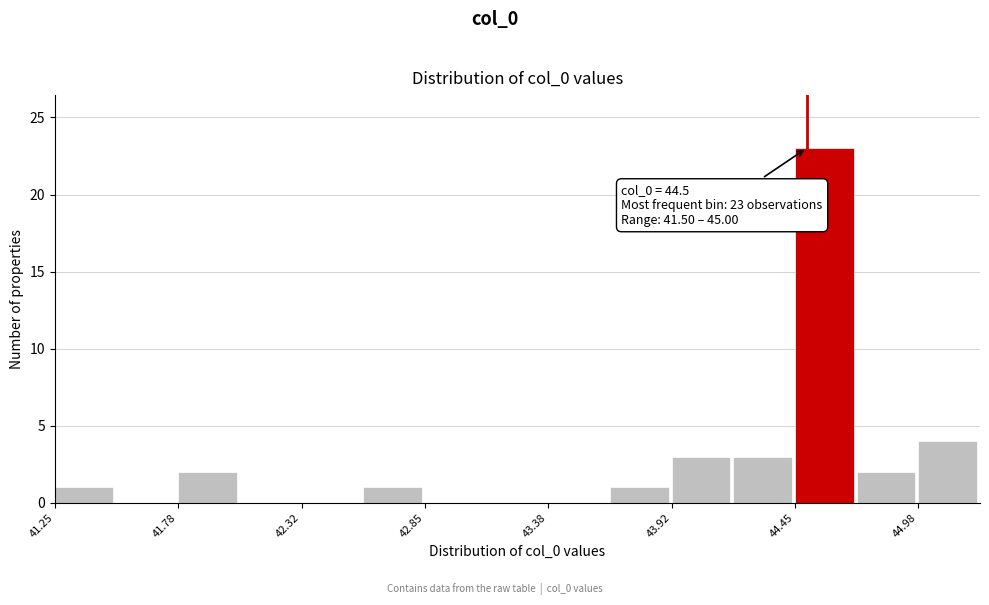

Read against the x-axis, roughly where is the centre of the tallest bar?

44.6